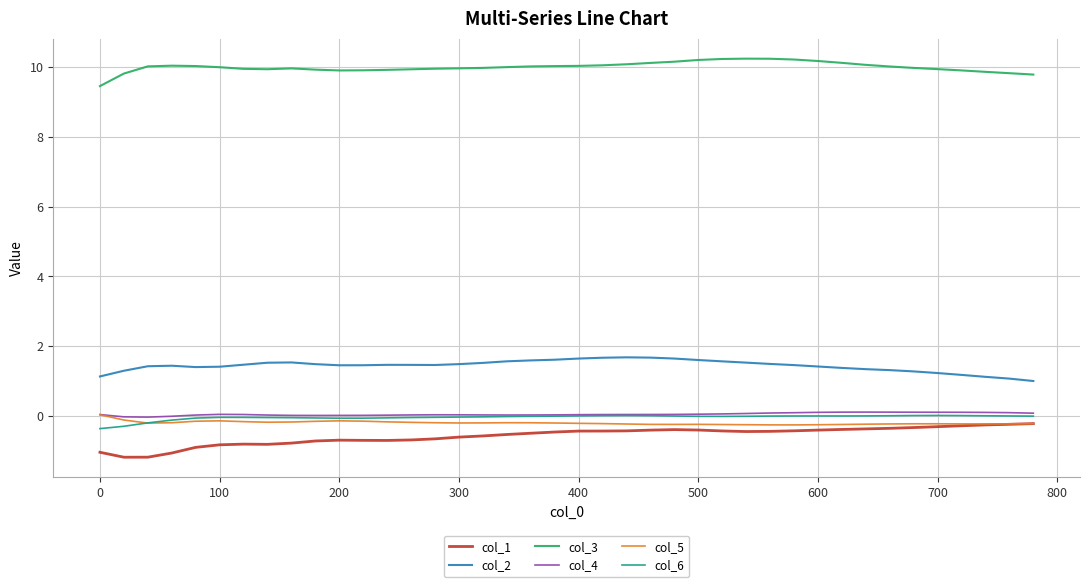

What is the greatest value displayed?

10.2